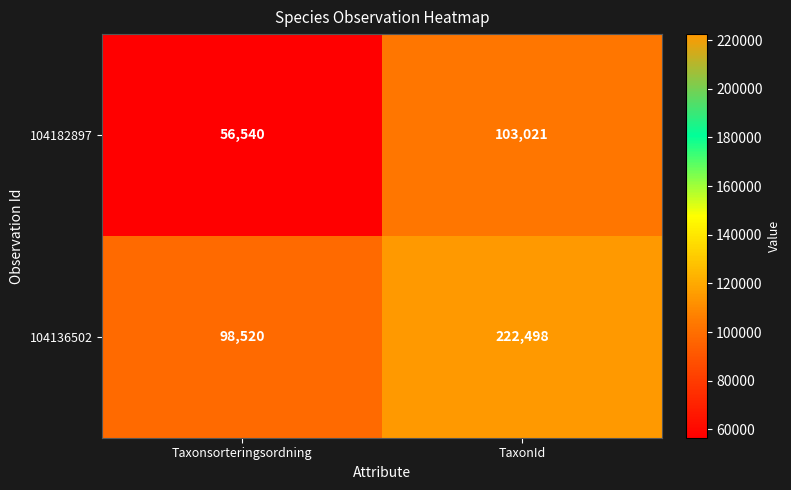

What is the difference between the maximum and minimum values in the 104136502 series?

123978